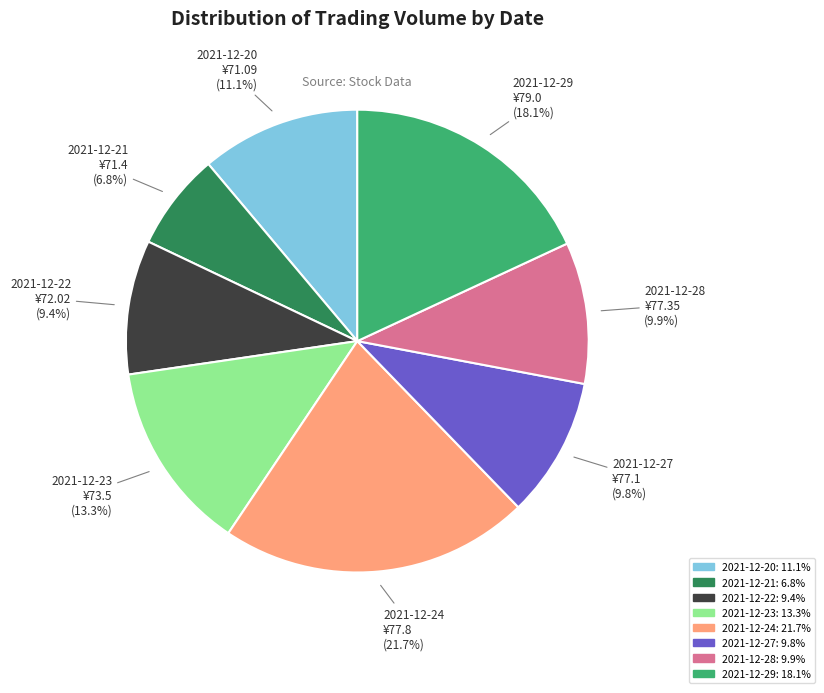

To the nearest percent, what is the difference between the largest and smallest slice percentages?

15%